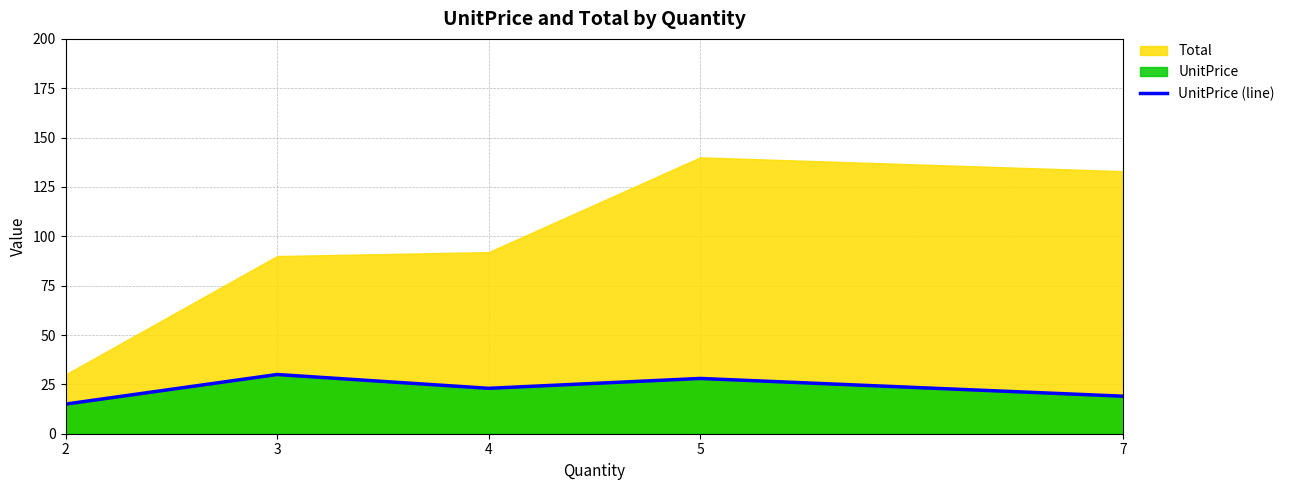

At which category does the data reach its first local valley?

4